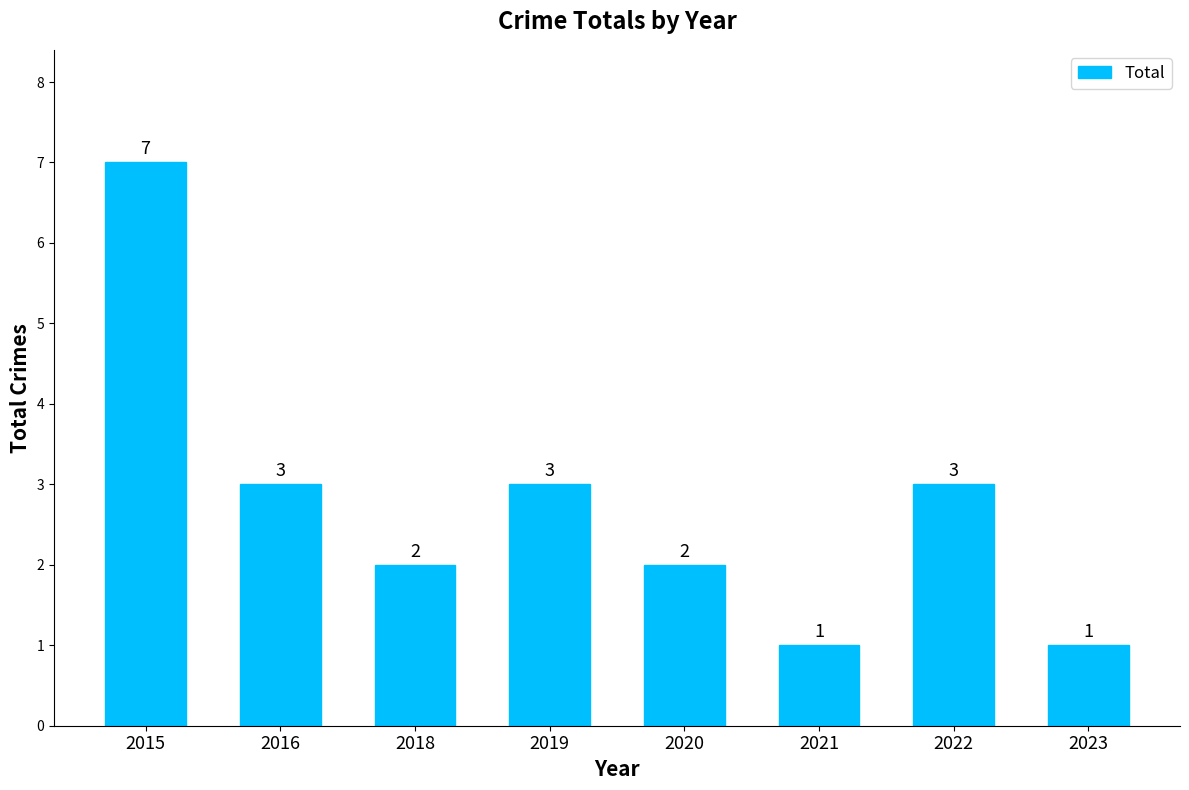

True or false: the data shows 3 at 2018.

False